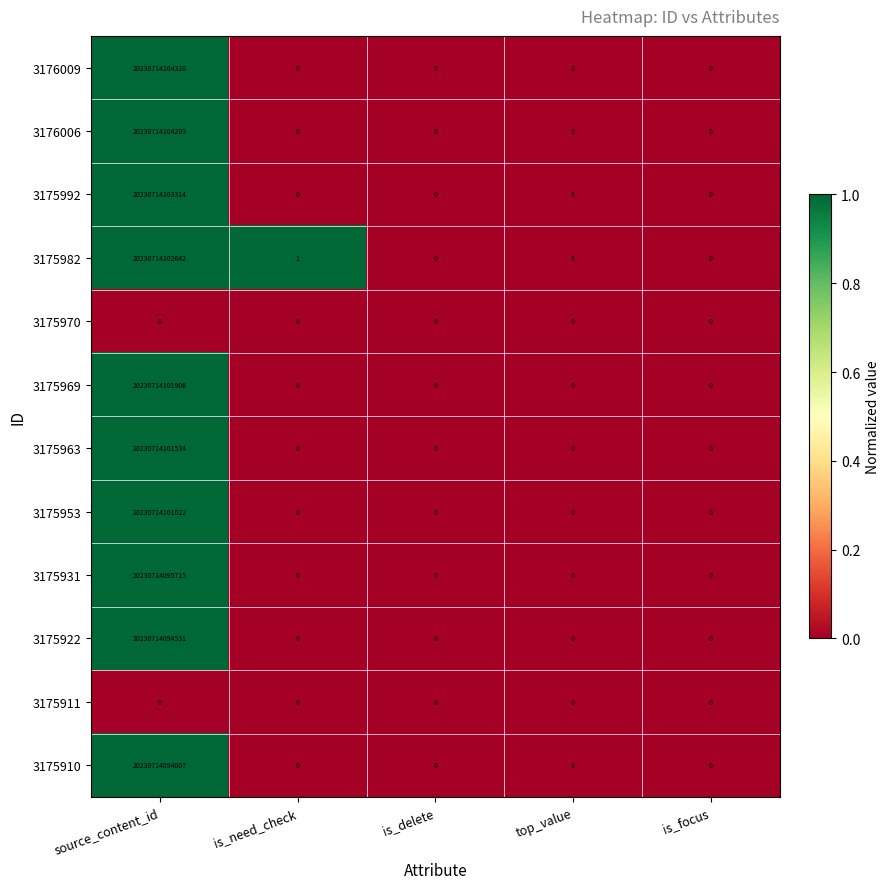

Which series has the widest spread of values?

3176009